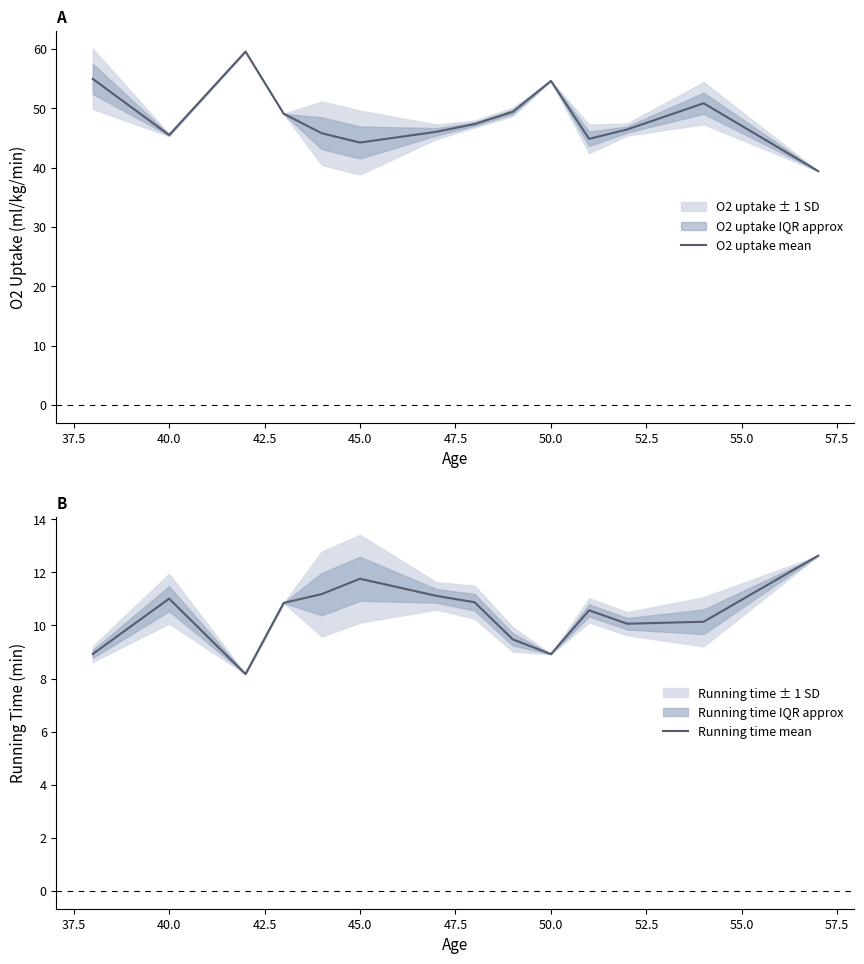

Is this an area chart (filled region under the line)?

No